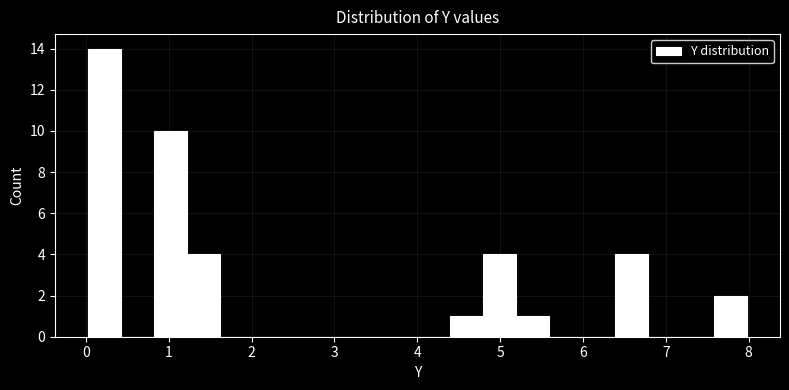

Around what value on the x-axis is the tallest bar? Give the approximate position of its centre, as read against the axis.

0.2